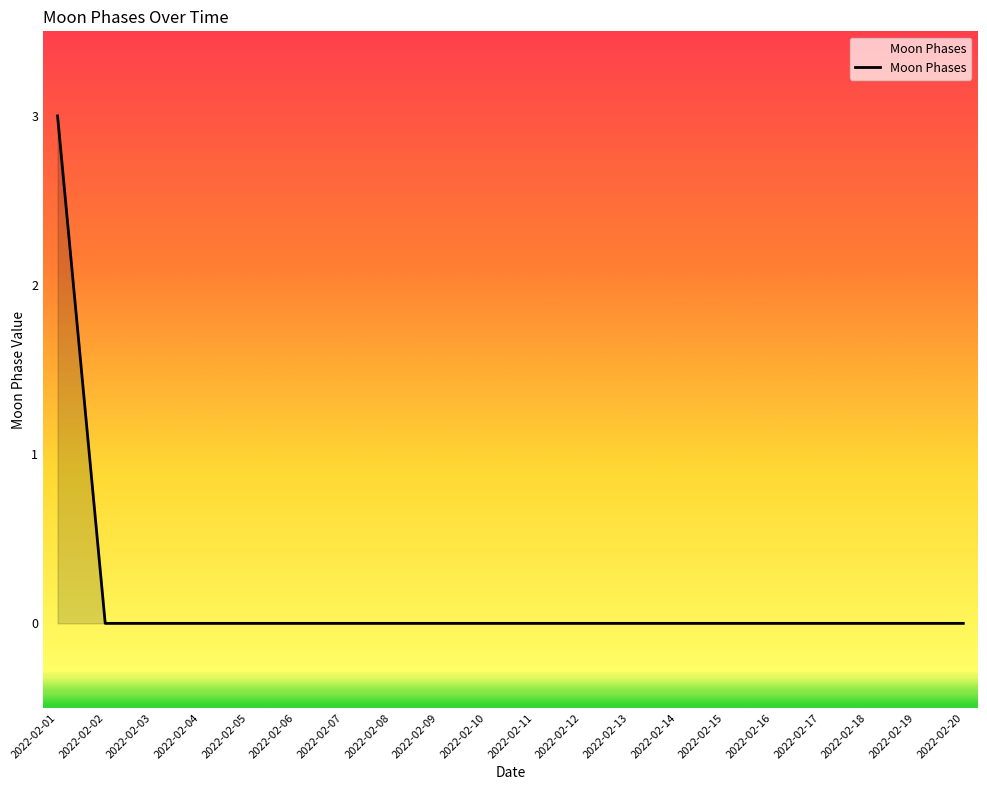

Does the chart display data point markers on the line(s)?

No